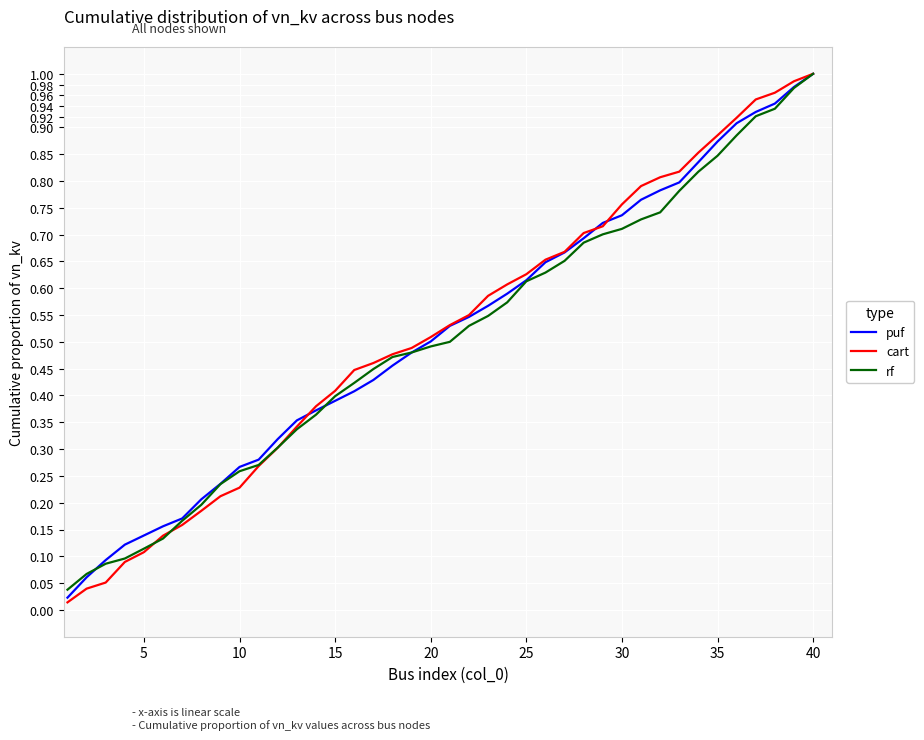

At how many categories does at least one series exceed 0?

40